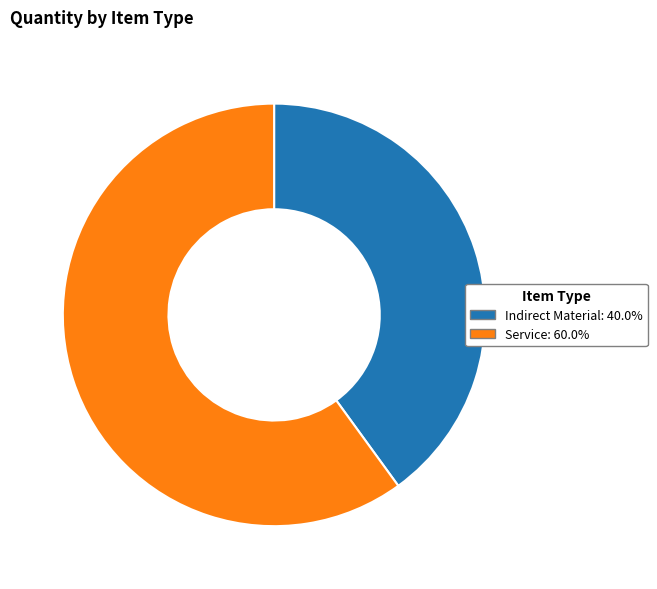

Rank the categories by value from highest to lowest.

Service, Indirect Material